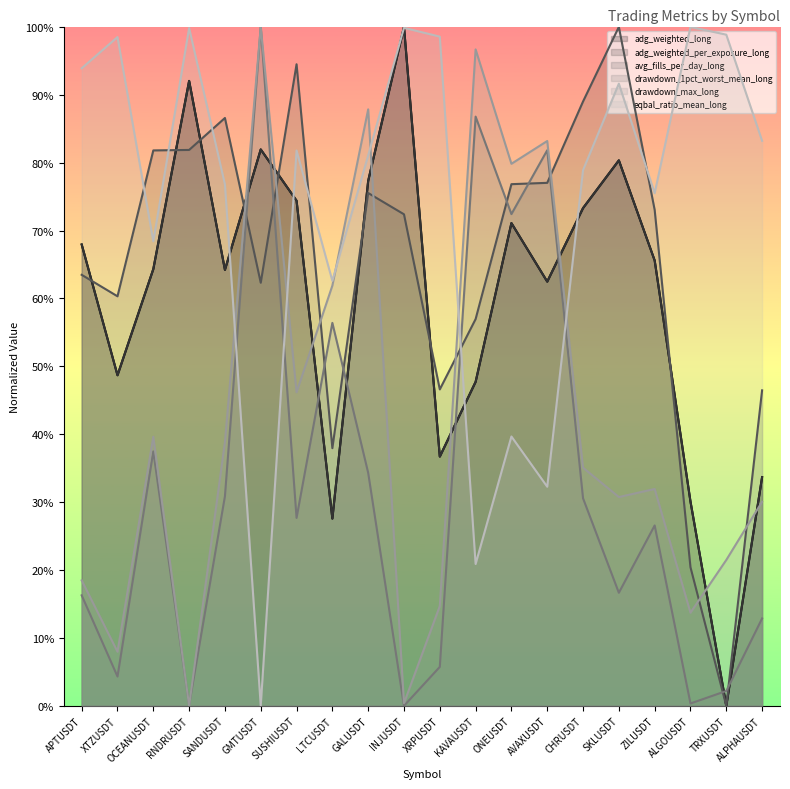

Which series has the largest range (max minus min)?

adg_weighted_long